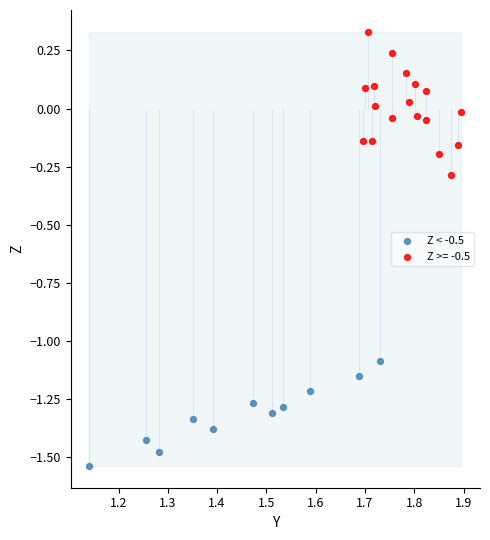

Which series reaches the maximum Y coordinate?

Z >= -0.5